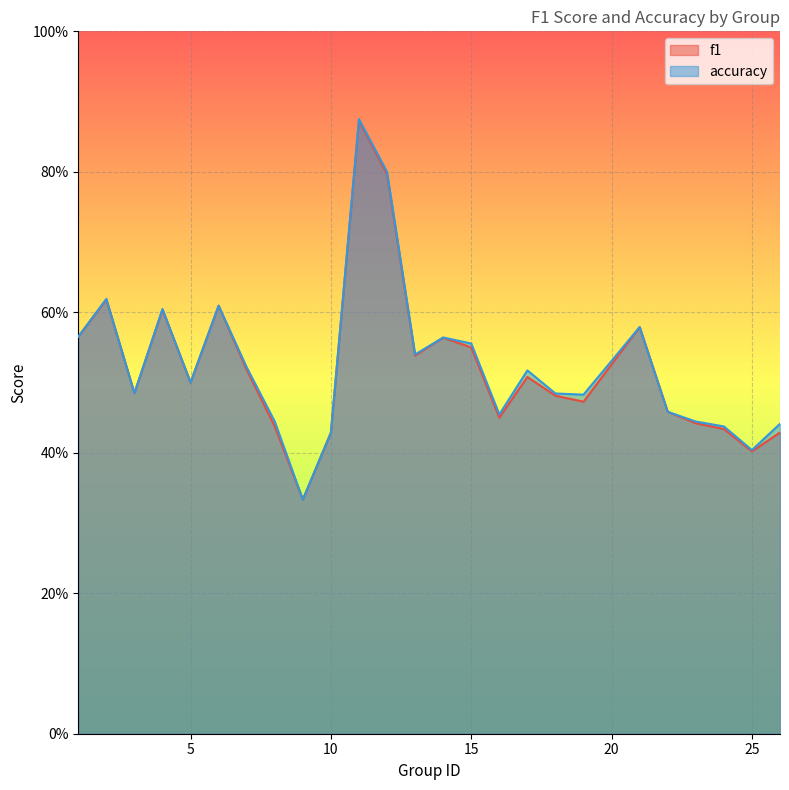

Which category has the highest value in the f1 series?

11